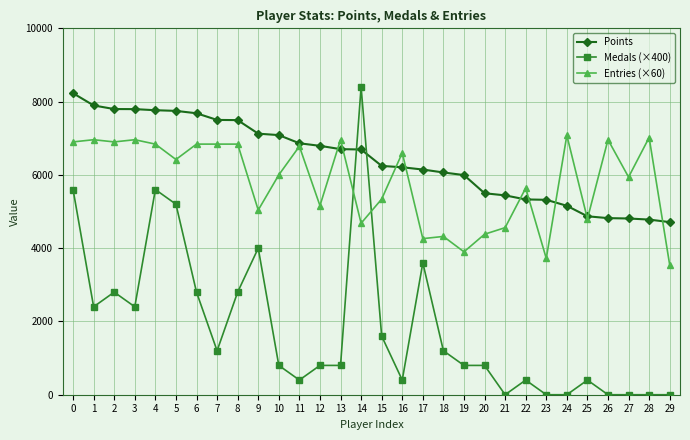

What is the minimum value for Points?

4711